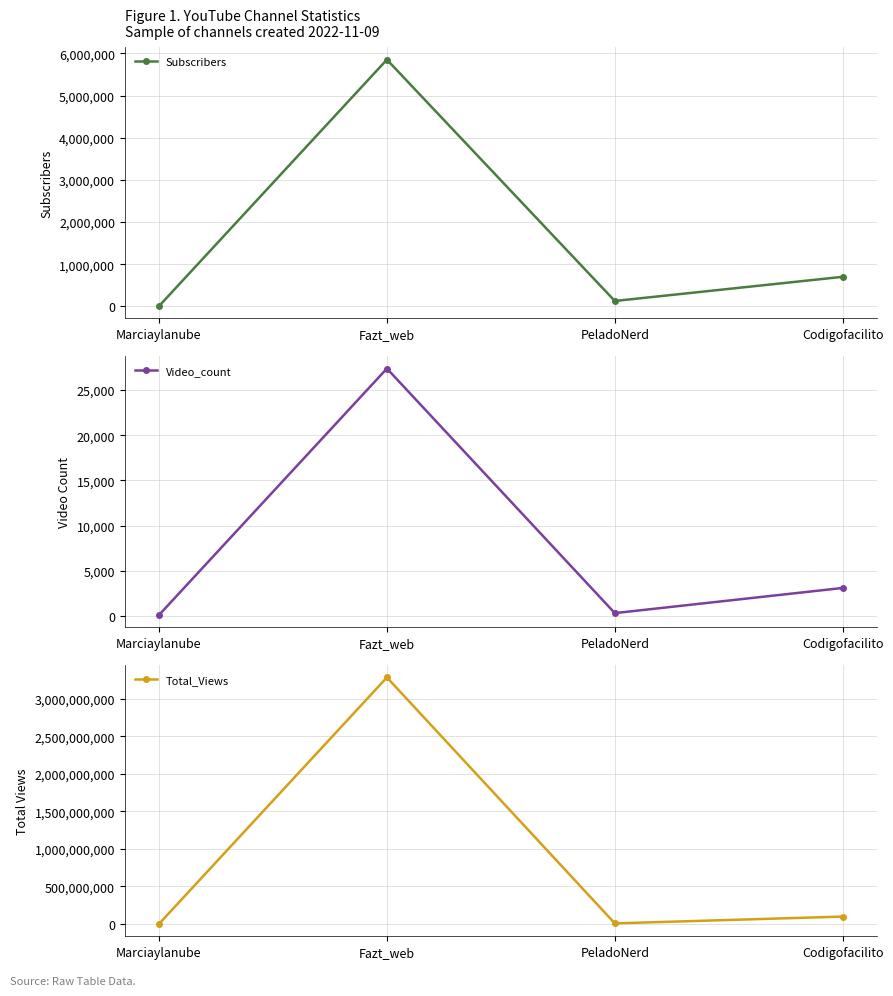

What is the sum of all Subscribers values?

6690260